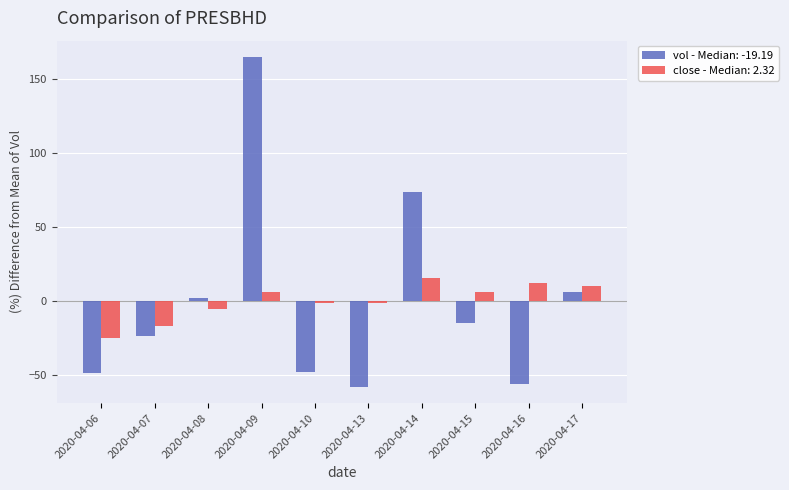

The value of close - Median: 2.32 at 2020-04-14 is 15.8. True or false?

True